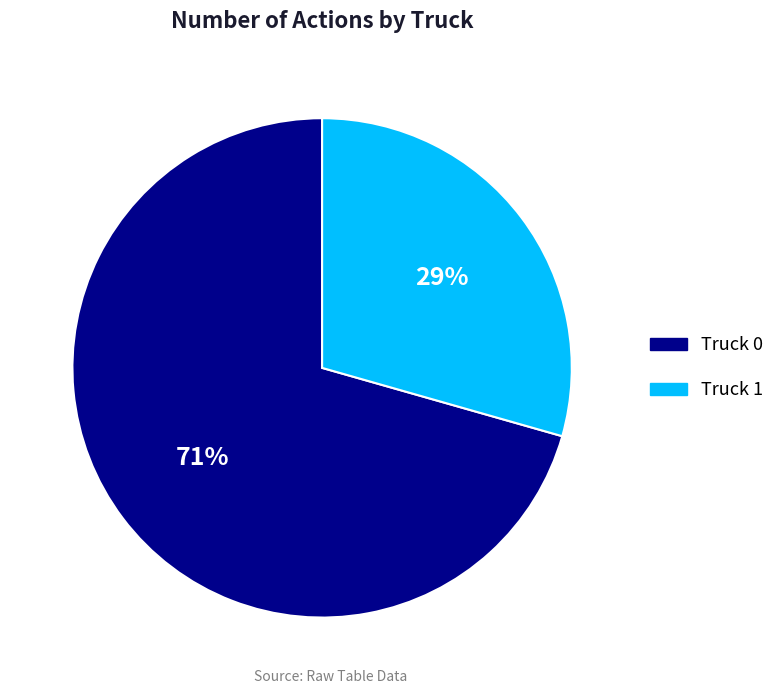

Which slice is the largest?

Truck 0